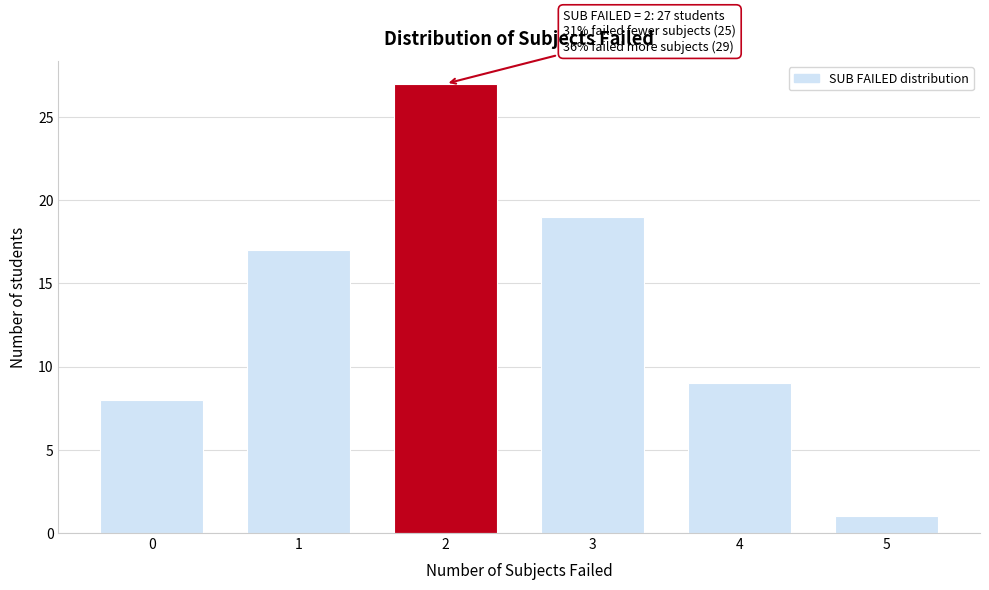

Reading left to right, extract all data points from this chart.

8	17	27	19	9	1